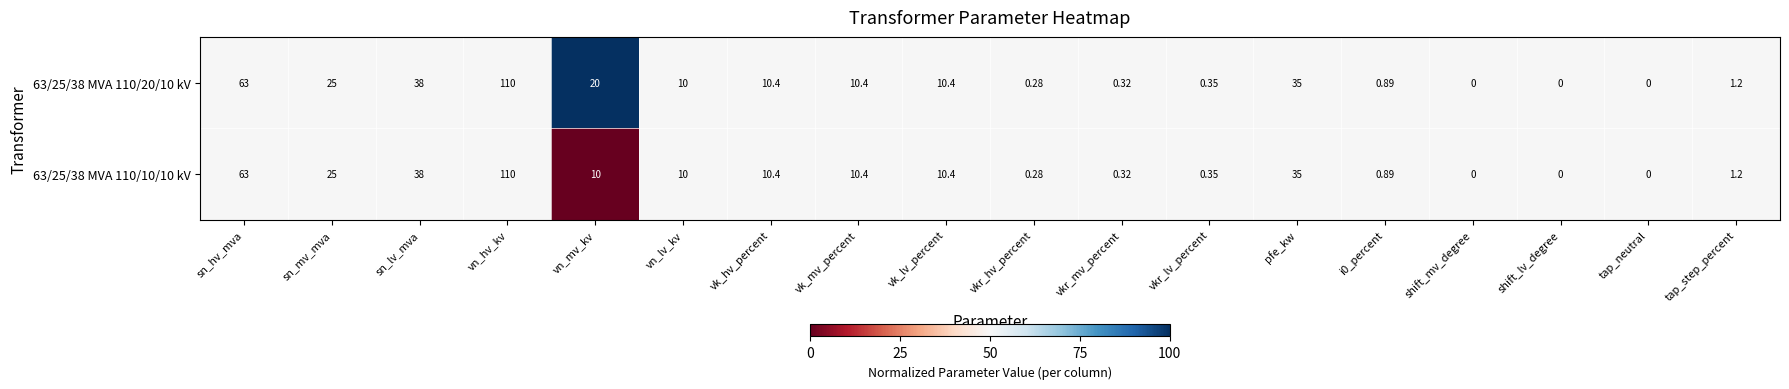

At which label is 63/25/38 MVA 110/20/10 kV closest to 55?

sn_hv_mva